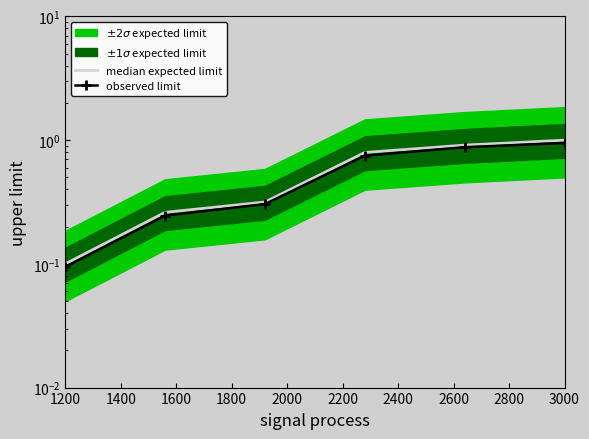

At which label does observed limit reach its minimum?

1200